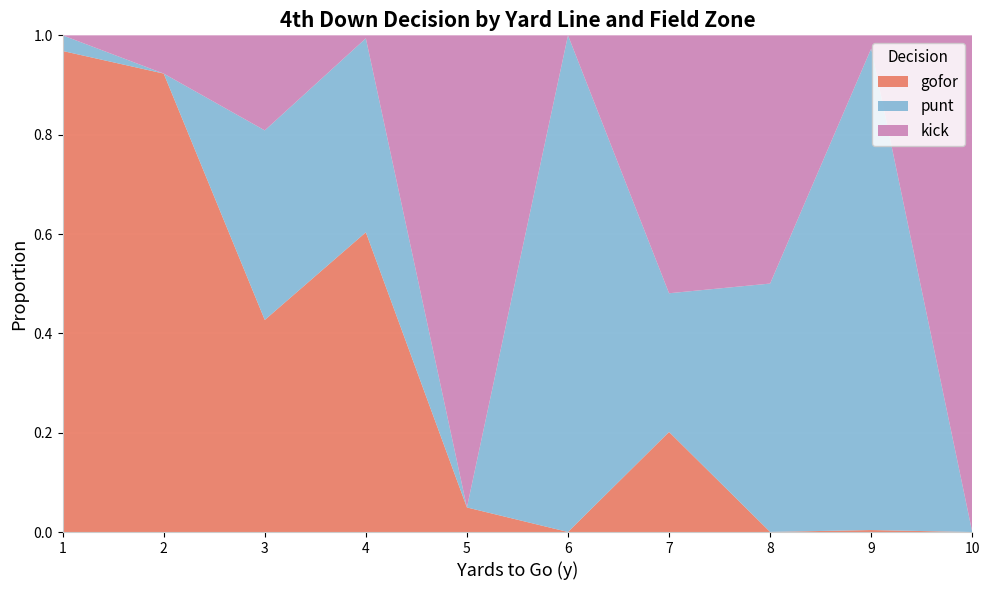

Is it true that gofor equals 0.5 at 10?

False